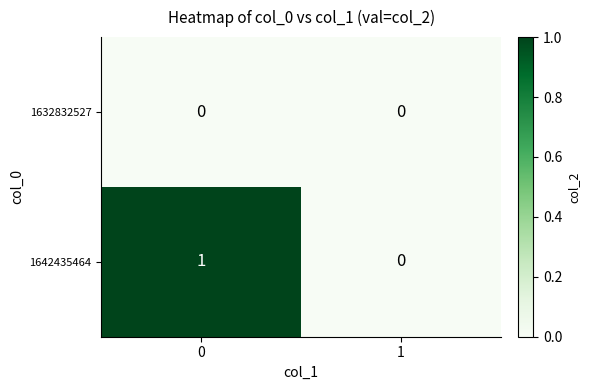

What is the total value across all series at 0?

1